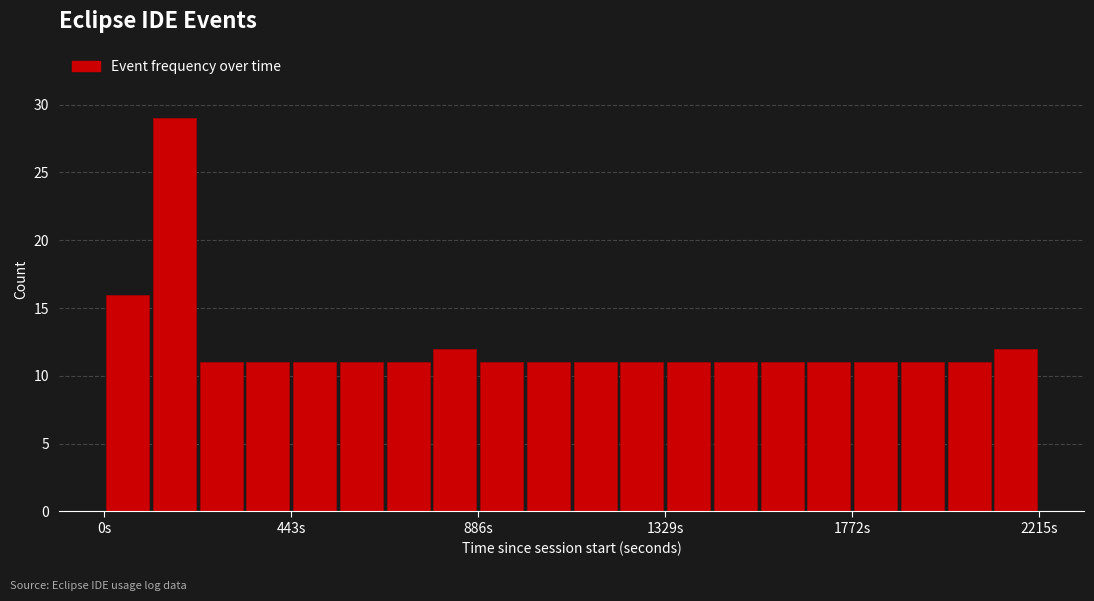

Around what value on the x-axis is the tallest bar? Give the approximate position of its centre, as read against the axis.

150